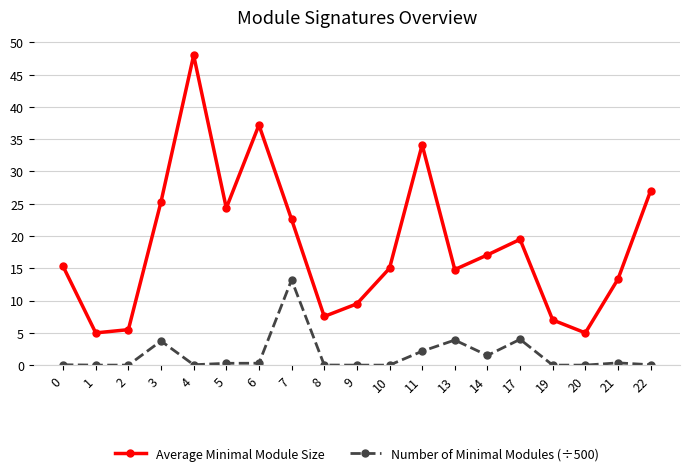

Which series has the largest total across all categories?

Average Minimal Module Size